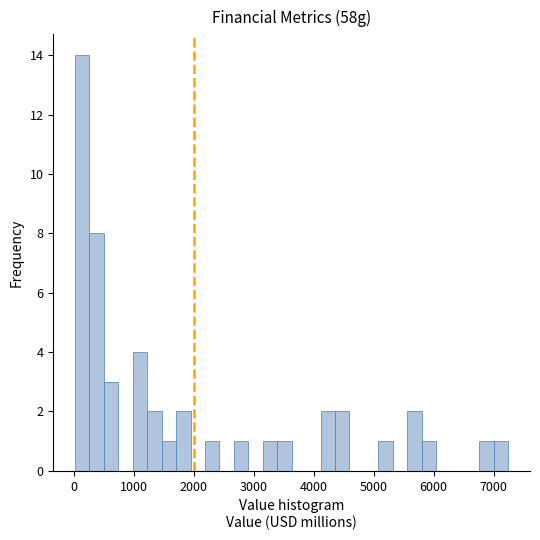

Around what value on the x-axis is the tallest bar? Give the approximate position of its centre, as read against the axis.

100